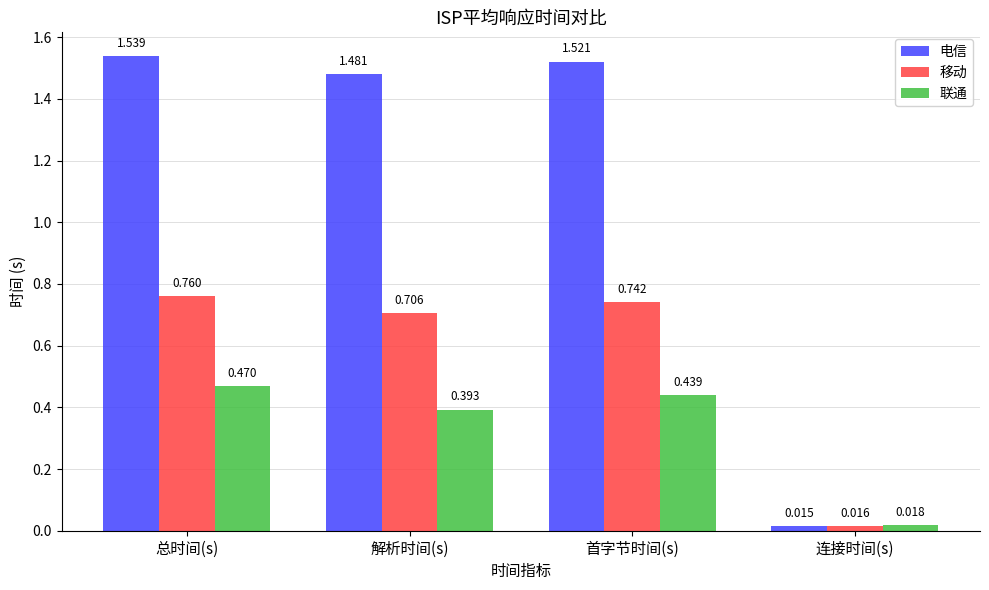

The value of 联通 at 解析时间(s) is 0.1. True or false?

False